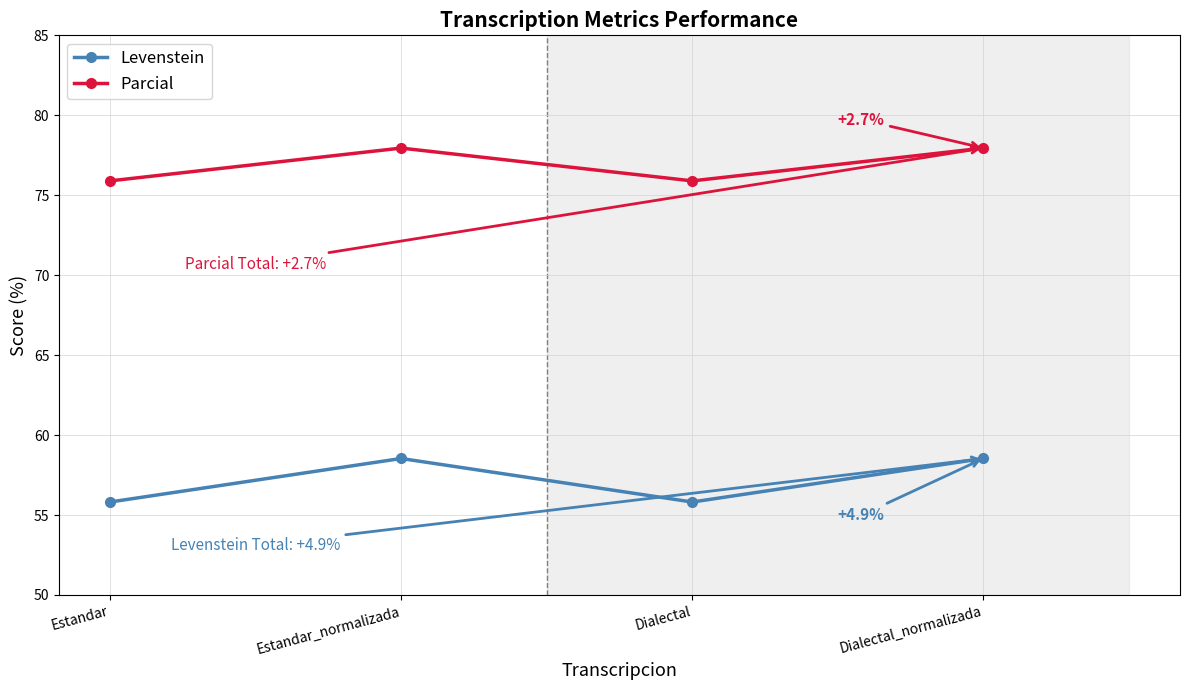

Which series has the largest range (max minus min)?

Levenstein